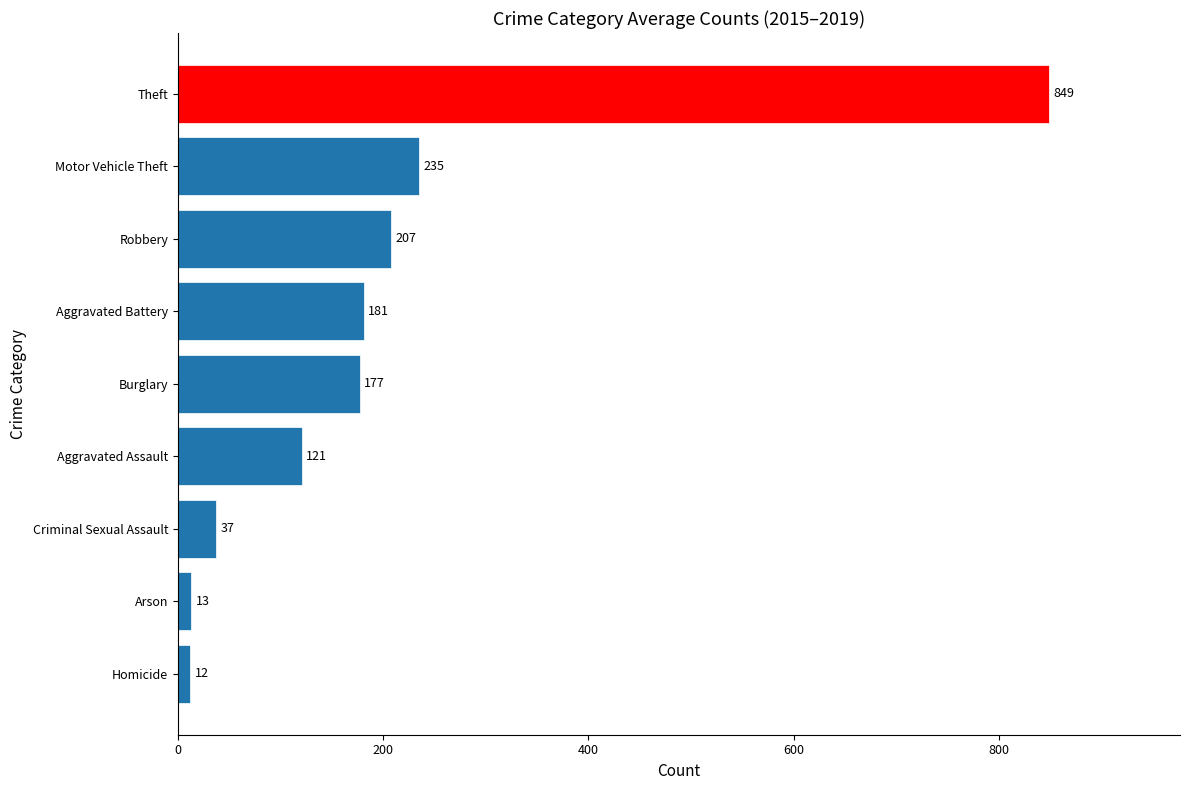

What is the smallest value displayed?

12.2